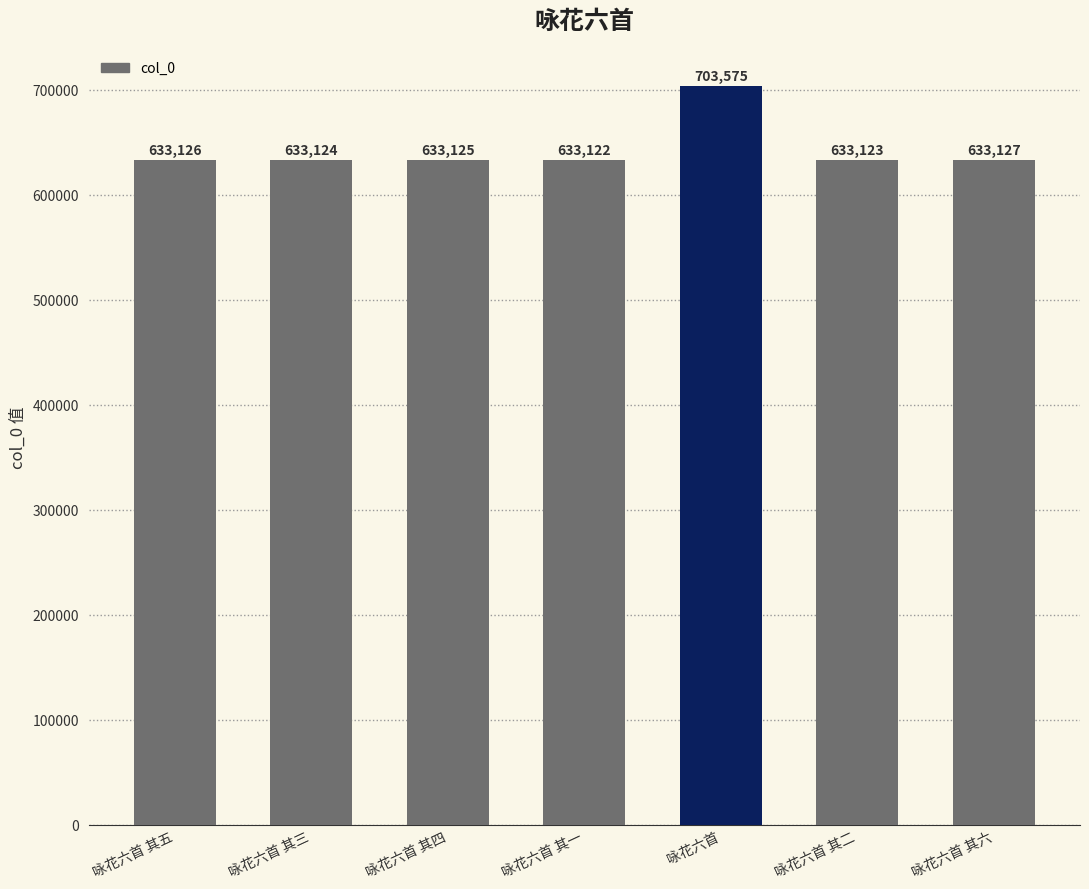

Reading left to right, what are all the values shown in this chart?

633126	633124	633125	633122	703575	633123	633127